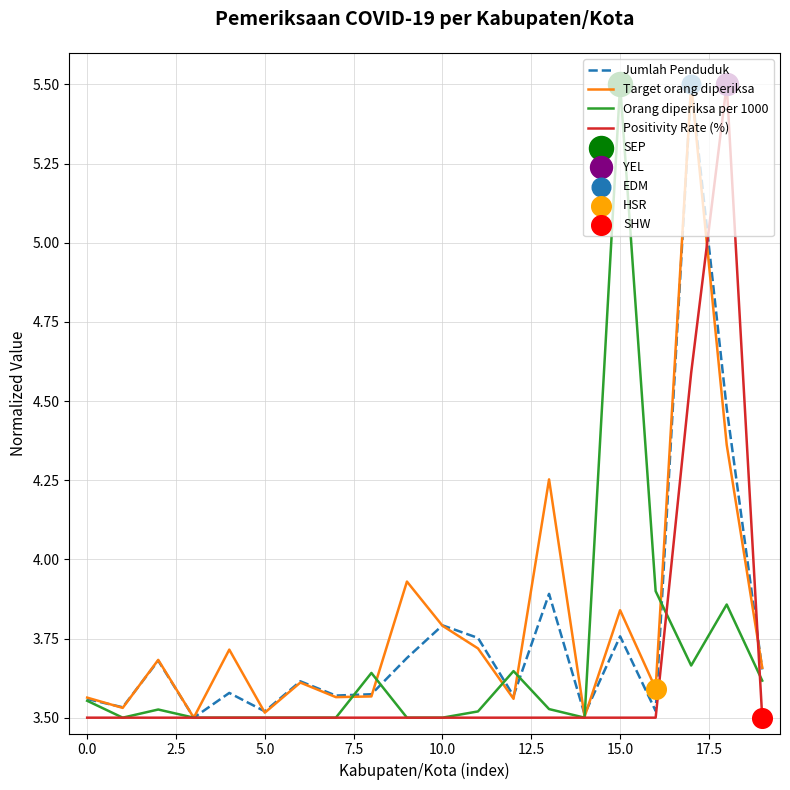

What is the greatest value displayed?

5.5